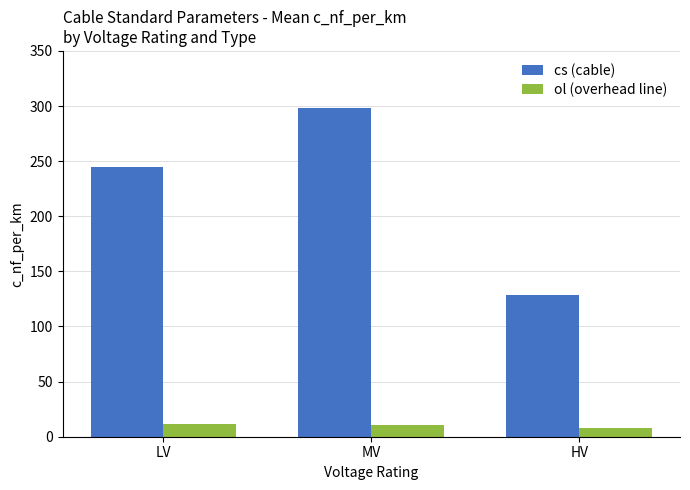

What is the lowest value of the cs (cable) series?

129.0